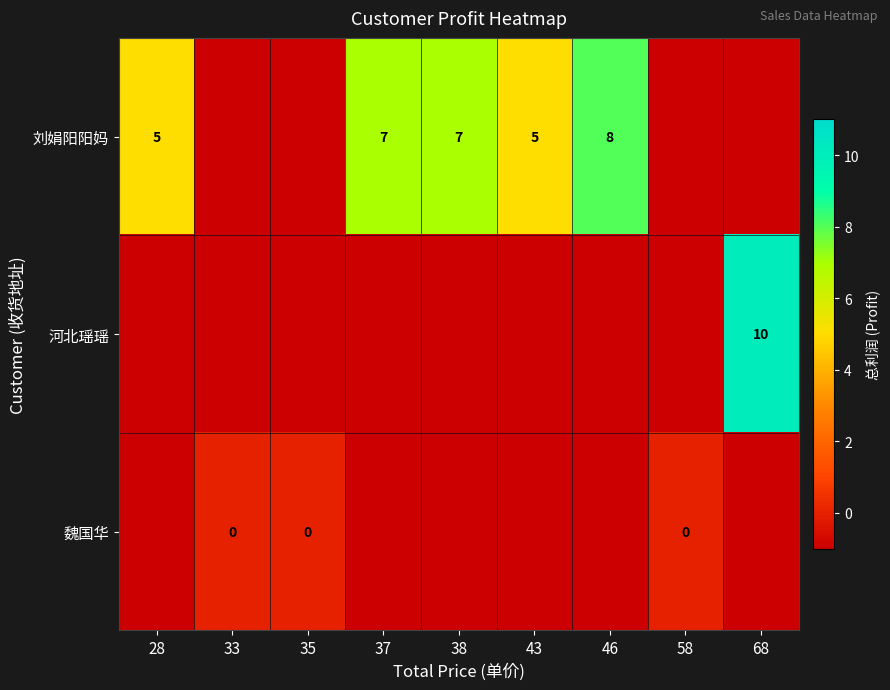

Is the value of 刘娟阳阳妈 at 46 greater than the value of 魏国华 at 33?

Yes